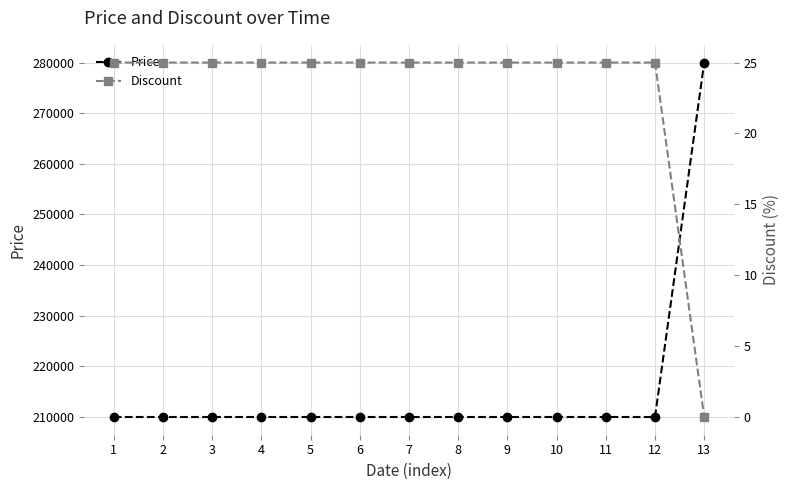

The Price series shows 139086 at 3. True or false?

False